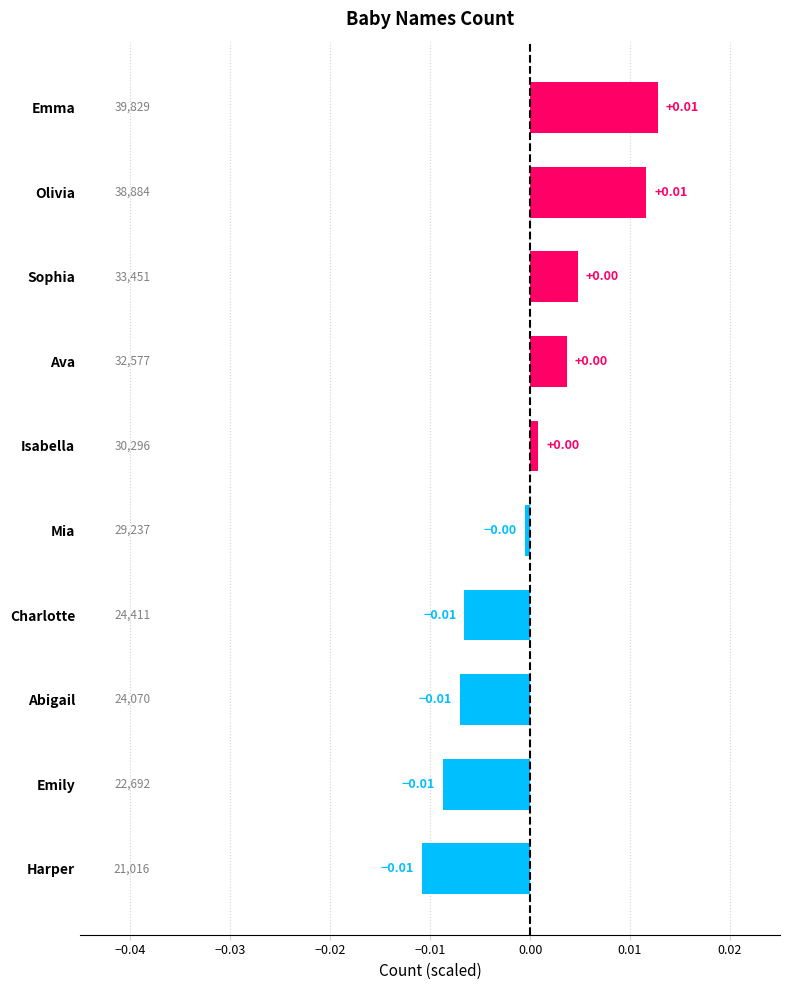

What is the label of the 5th bar from the top?

Isabella